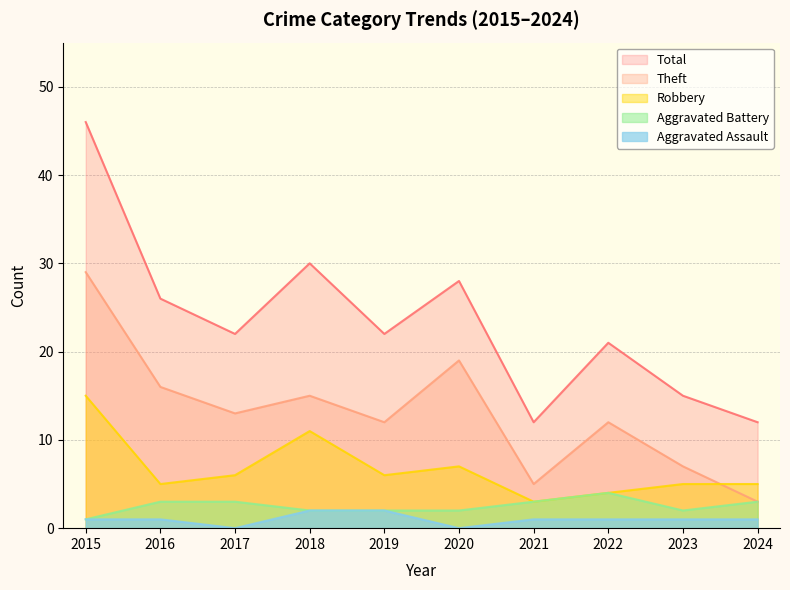

True or false: Aggravated Assault and Aggravated Battery cross at least once.

False